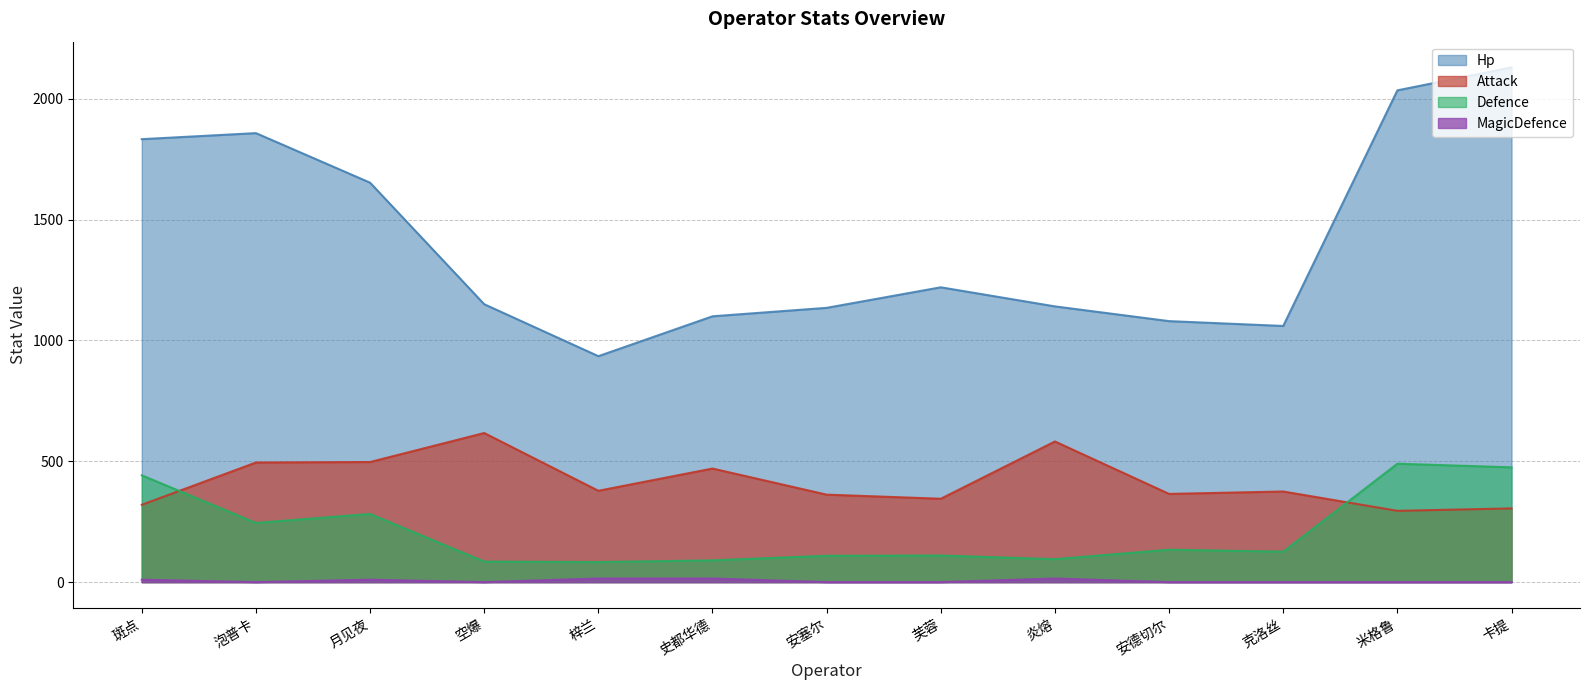

Does the chart have visible grid lines?

Yes